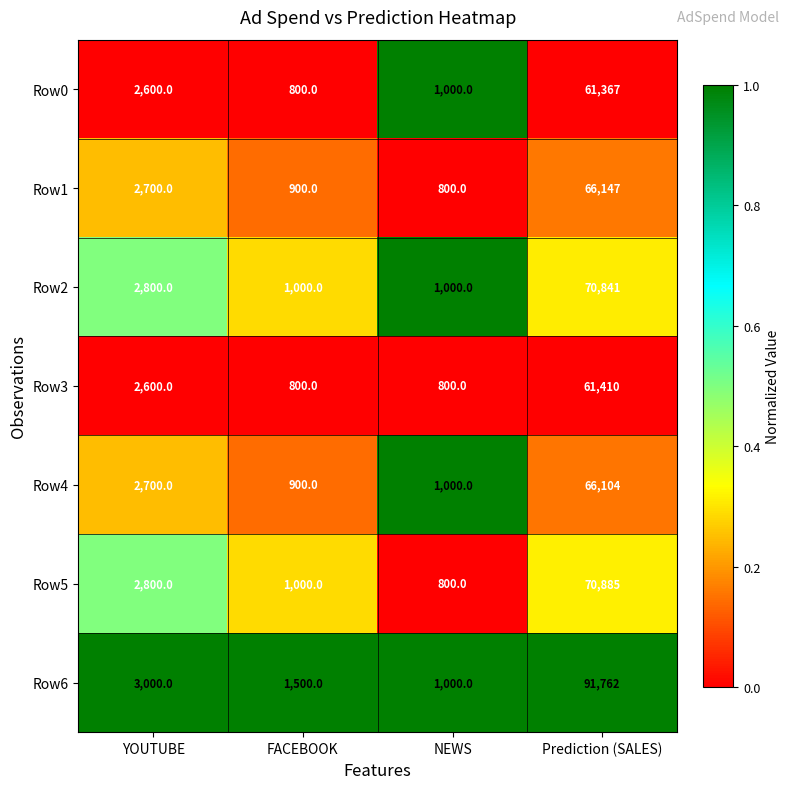

What is the average value of the Row1 series?

17637